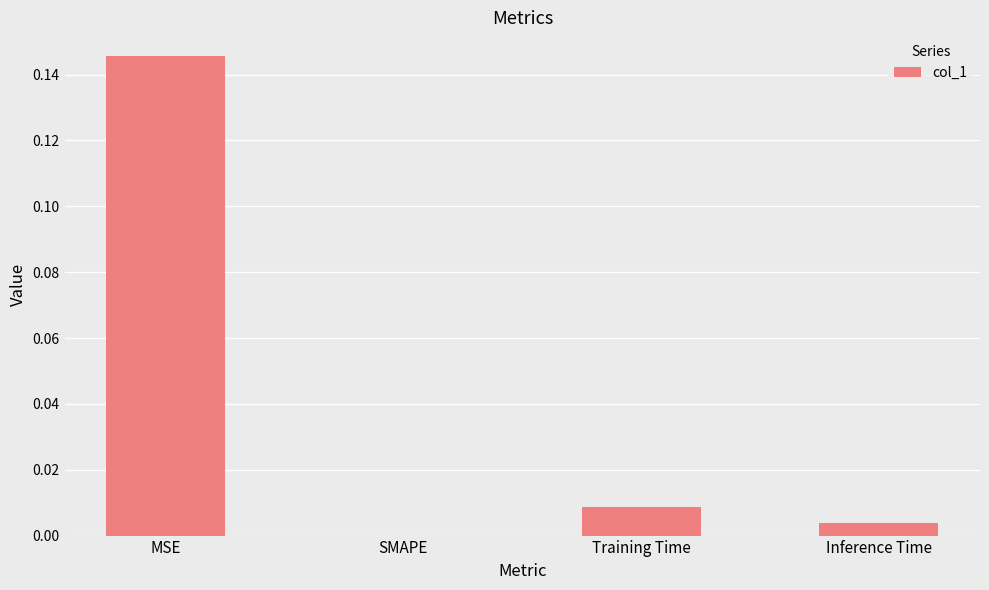

Is it true that the value at SMAPE is -0.1?

False